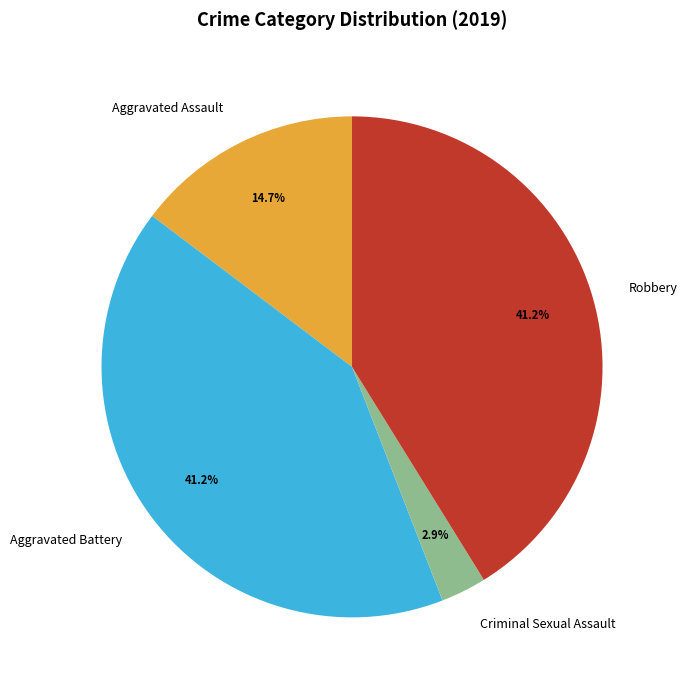

Do Robbery and Aggravated Assault together represent more than half of the pie?

Yes